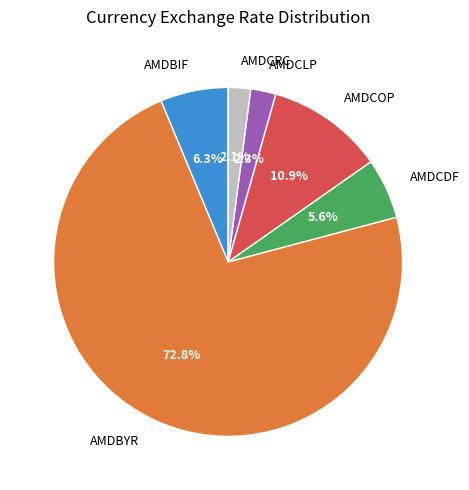

To the nearest percent, what is the difference between the AMDBIF and AMDCLP slice percentages?

4%